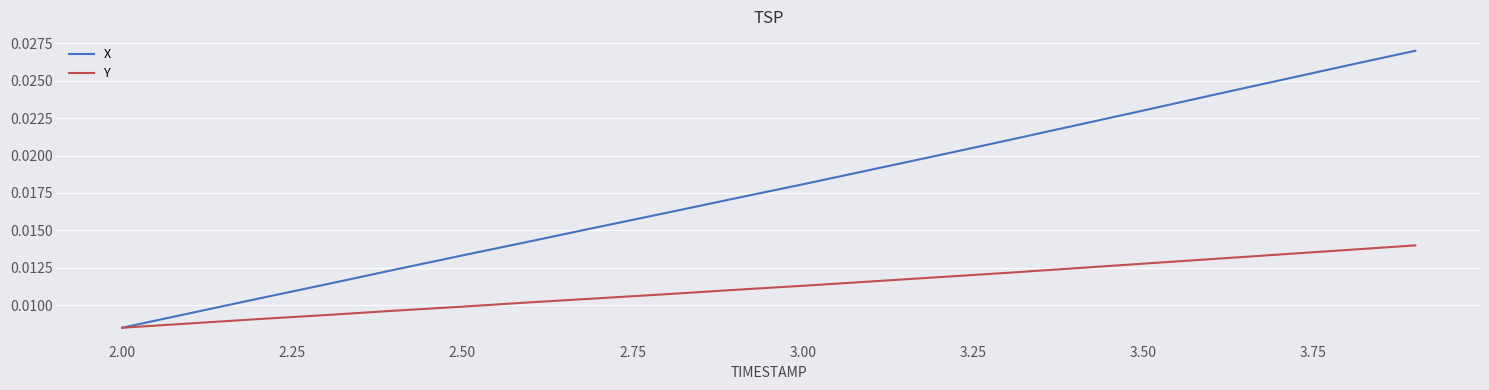

List the series in order of their overall mean, highest first.

X, Y